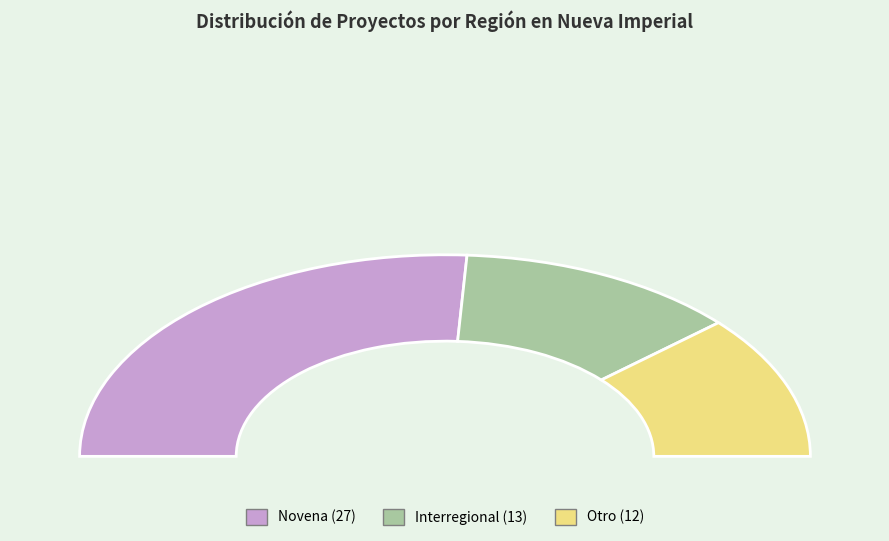

The Interregional slice represents 25% of the pie. True or false?

True